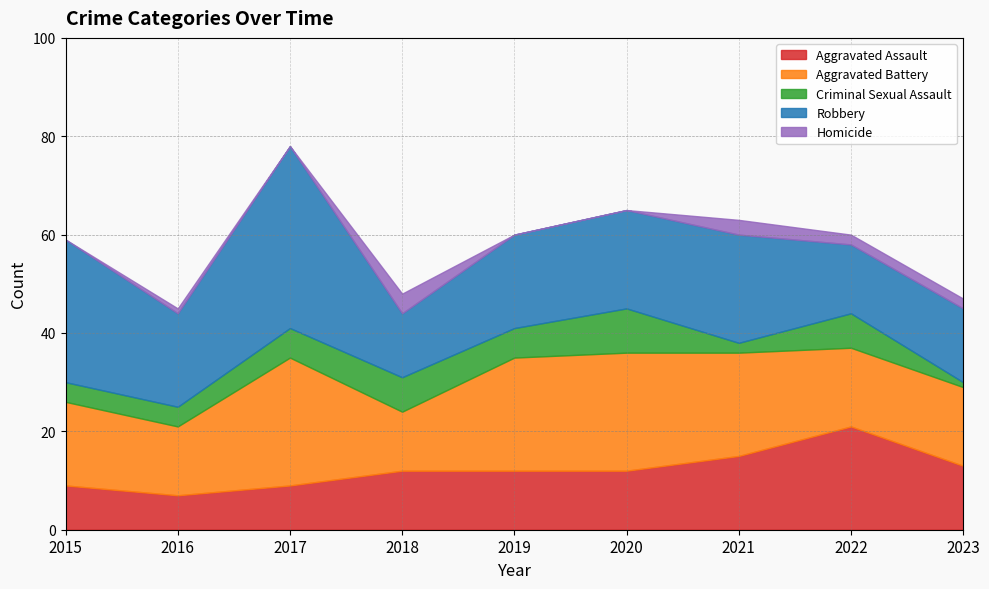

What is the average value of the Aggravated Battery series?

19